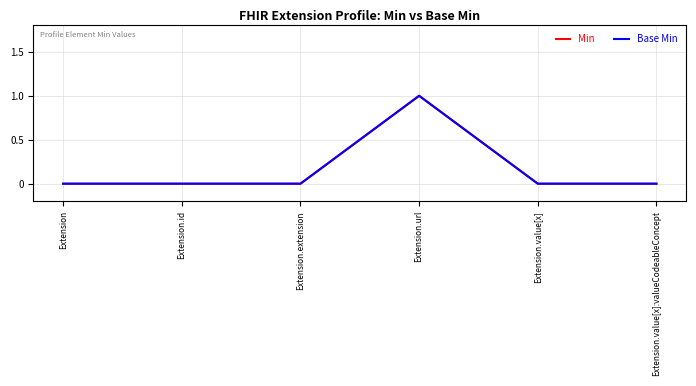

Does the chart display data point markers on the line(s)?

No